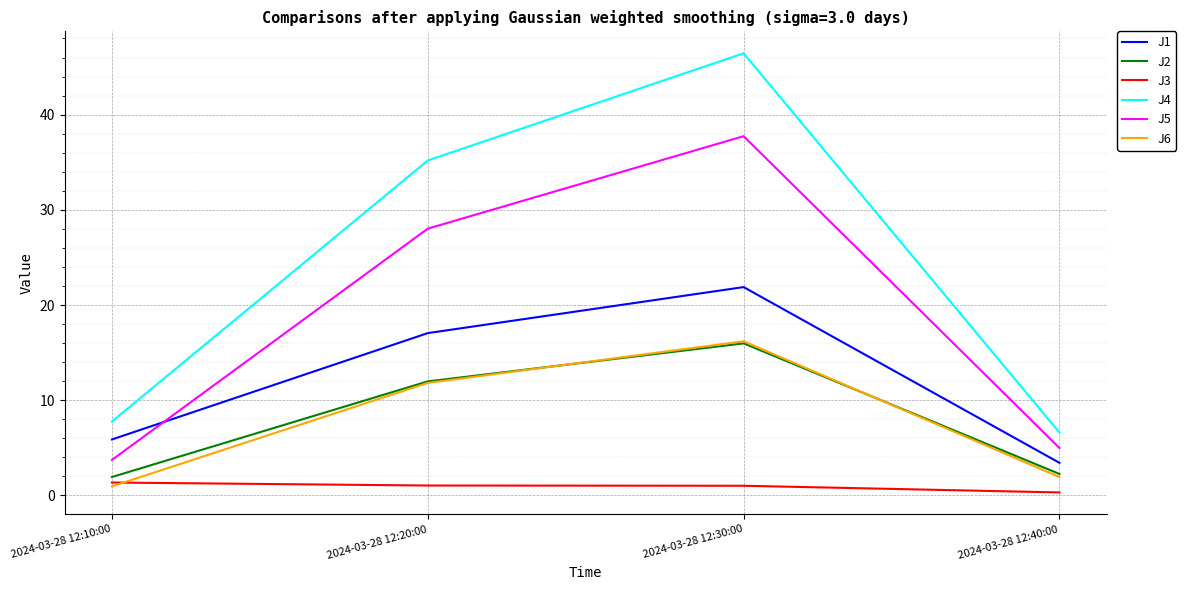

Which series has the largest total across all categories?

J4